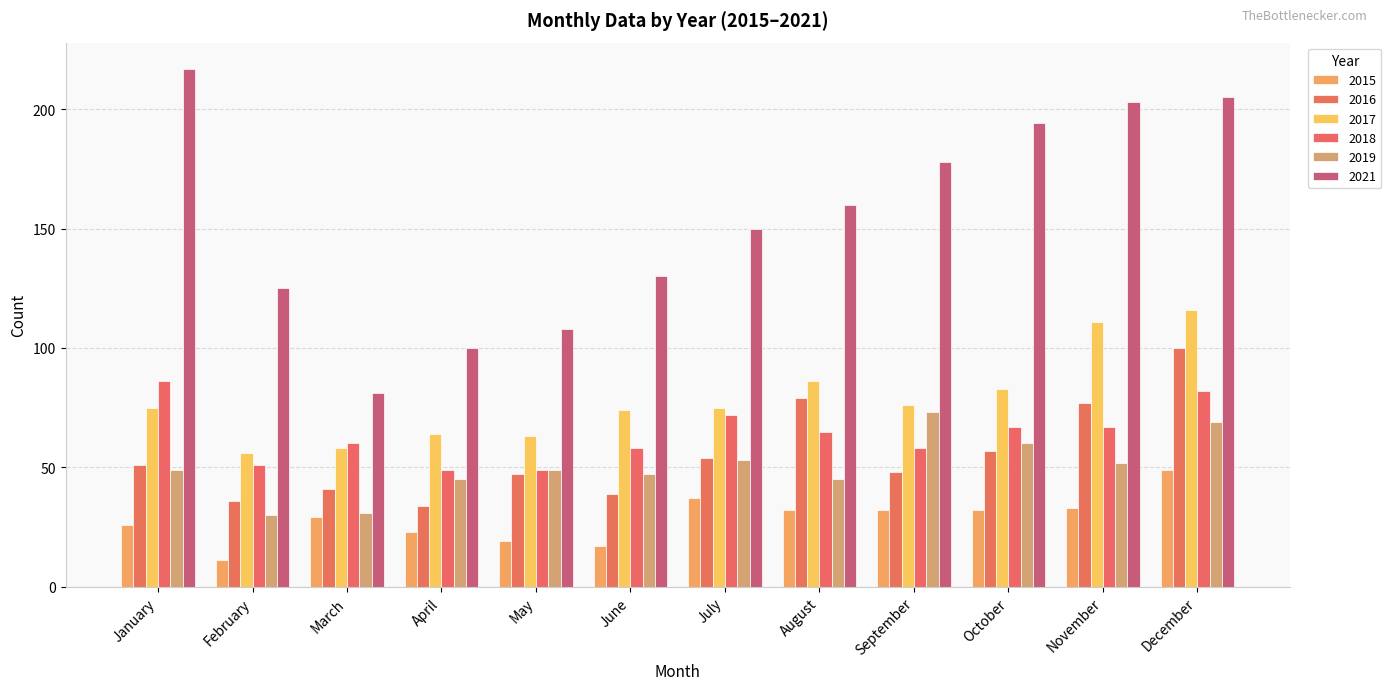

What is the value of the 2016 bar at the 4th from the left?

34